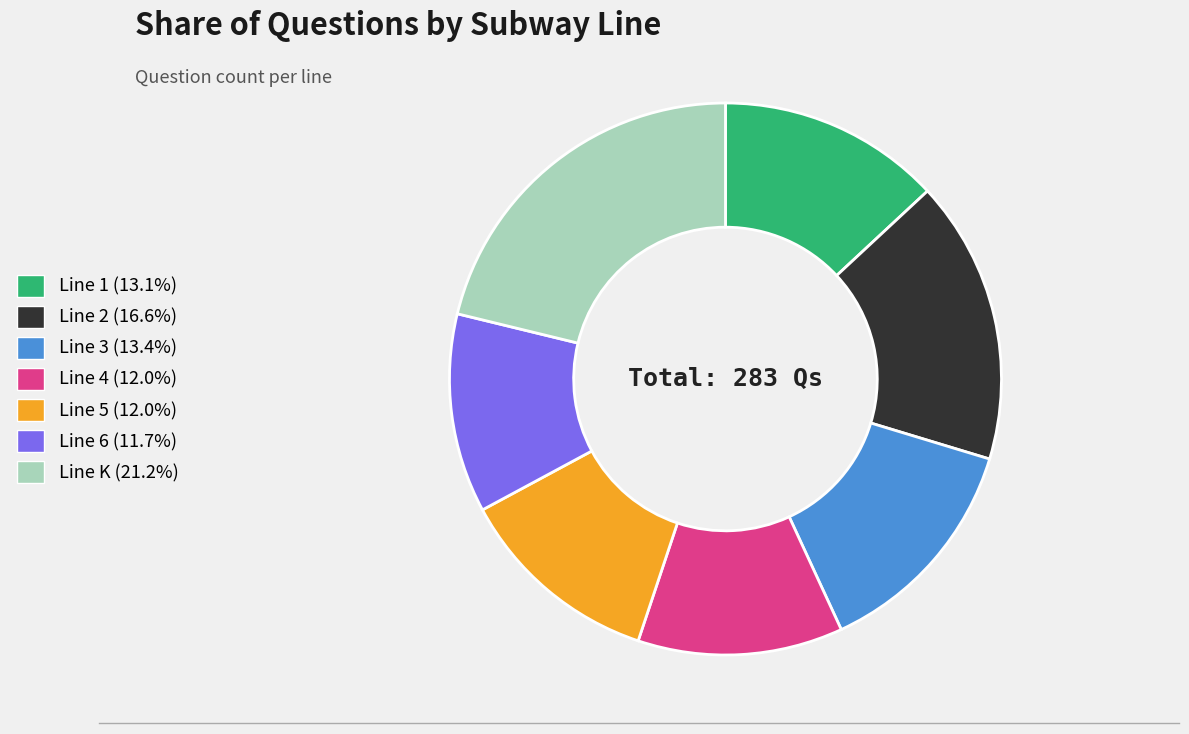

The Line 3 slice represents 20% of the pie. True or false?

False